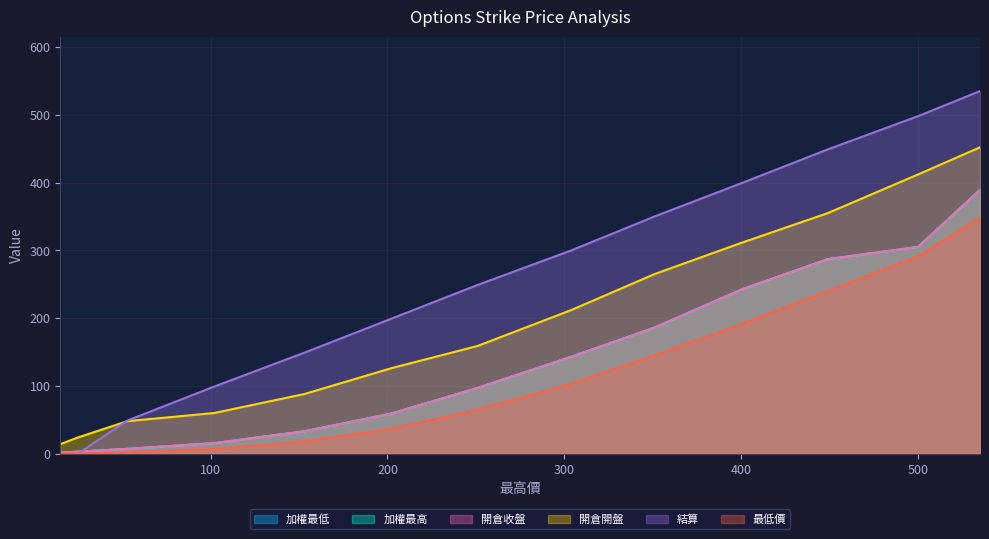

True or false: 加權最低 has more than 2 interior local peaks.

False